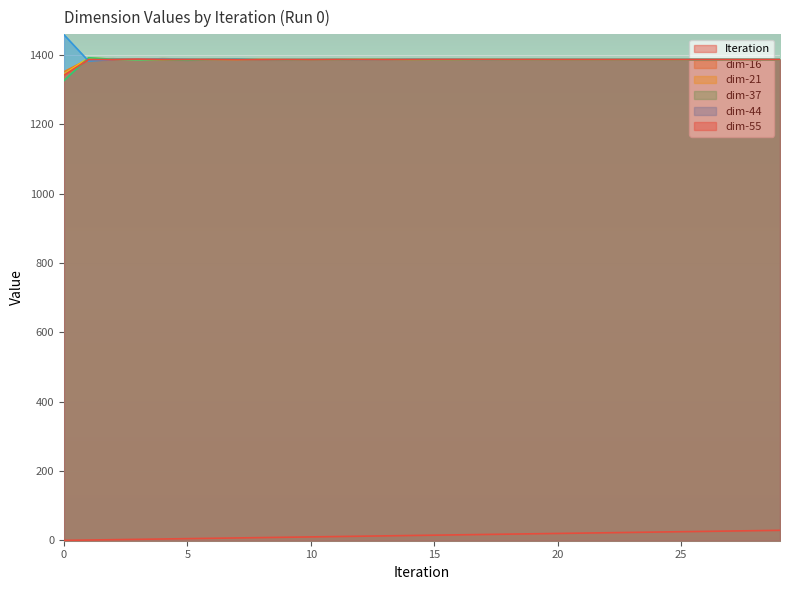

Reading right to left, list all the values displayed in this chart.

Iteration: 29.0	28.0	27.0	26.0	25.0	24.0	23.0	22.0	21.0	20.0	19.0	18.0	17.0	16.0	15.0	14.0	13.0	12.0	11.0	10.0	9.0	8.0	7.0	6.0	5.0	4.0	3.0	2.0	1.0	0.0
dim-16: 1386.9	1386.9	1386.9	1386.9	1386.9	1386.9	1386.9	1386.9	1386.9	1386.9	1387.0	1387.0	1387.3	1386.8	1386.9	1386.7	1387.4	1387.3	1387.1	1386.9	1387.4	1387.9	1387.0	1387.1	1387.9	1389.4	1386.6	1389.2	1388.4	1351.6
dim-21: 1387.4	1387.4	1387.4	1387.4	1387.4	1387.4	1387.4	1387.4	1387.4	1387.4	1387.2	1387.3	1387.3	1387.2	1387.1	1387.2	1387.4	1387.5	1387.4	1387.6	1386.6	1386.7	1386.9	1387.2	1387.6	1386.2	1386.0	1387.9	1391.7	1344.2
dim-37: 1386.5	1386.5	1386.5	1386.5	1386.5	1386.5	1386.5	1386.5	1386.5	1386.5	1386.7	1386.6	1386.6	1386.7	1386.7	1386.7	1387.0	1386.6	1386.6	1386.4	1385.6	1385.8	1387.4	1387.0	1384.9	1386.1	1386.0	1387.6	1392.1	1325.9
dim-44: 1387.4	1387.4	1387.4	1387.4	1387.4	1387.4	1387.4	1387.4	1387.4	1387.4	1387.2	1387.3	1387.0	1387.5	1387.4	1387.6	1386.9	1386.8	1387.3	1387.4	1387.1	1386.8	1387.7	1387.4	1387.9	1387.9	1387.6	1387.5	1382.4	1458.6
dim-55: 1386.8	1386.8	1386.8	1386.8	1386.8	1386.8	1386.8	1386.8	1386.8	1386.8	1387.0	1386.9	1387.0	1387.2	1387.2	1387.0	1386.6	1386.7	1386.9	1386.4	1386.5	1386.2	1386.5	1387.0	1386.8	1386.6	1388.2	1386.7	1386.9	1341.8